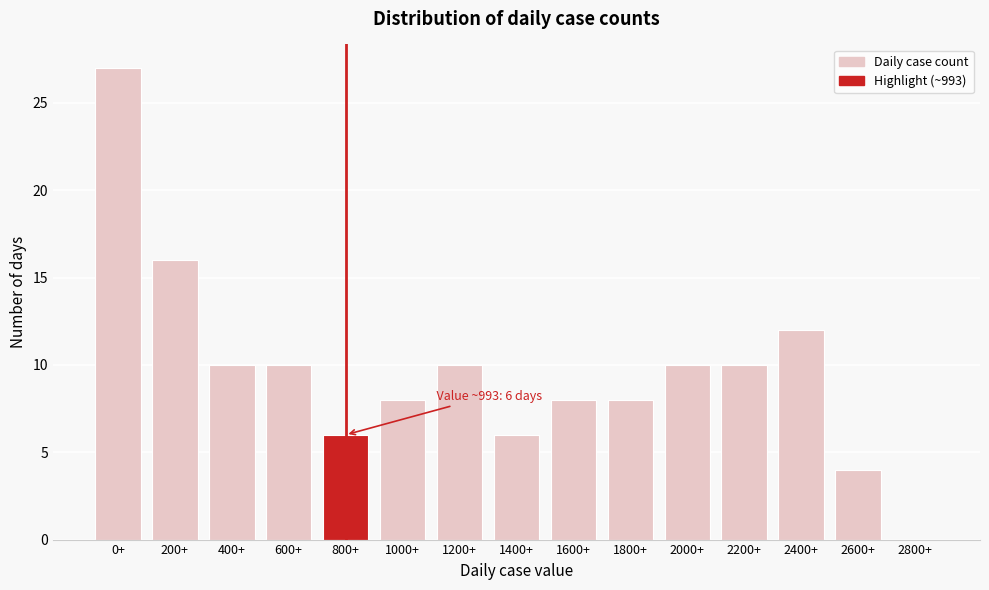

Reading left to right, list all the values displayed in this chart.

0+=27	200+=16	400+=10	600+=10	800+=6	1000+=8	1200+=10	1400+=6	1600+=8	1800+=8	2000+=10	2200+=10	2400+=12	2600+=4	2800+=0